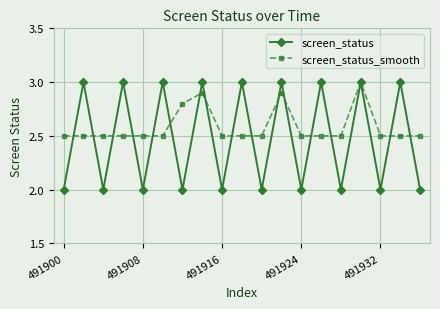

Which series has the widest spread of values?

screen_status